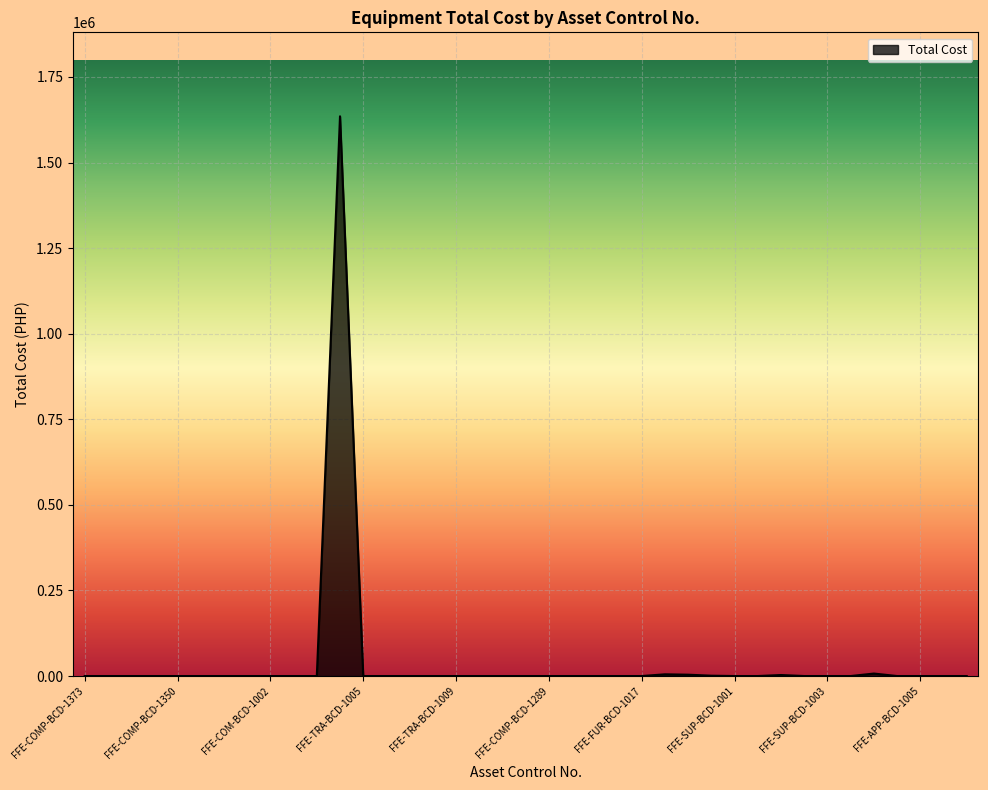

What is the greatest value displayed?

1635000.0